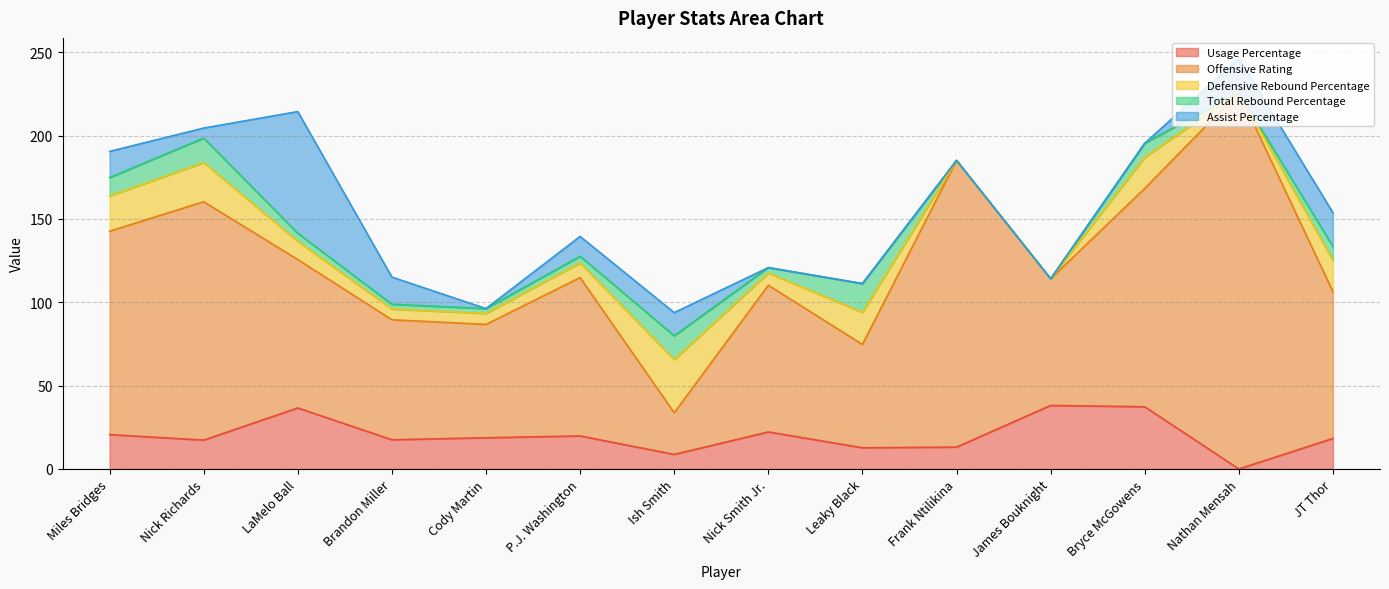

What is the difference between the highest and lowest values at Nick Richards?

137.0